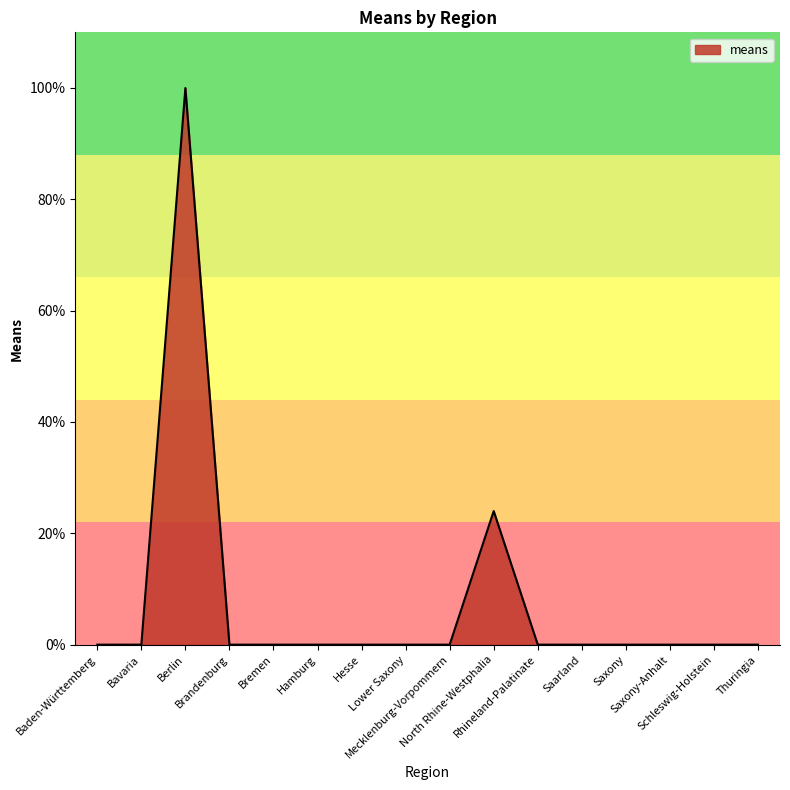

What is the maximum value shown in the chart?

100